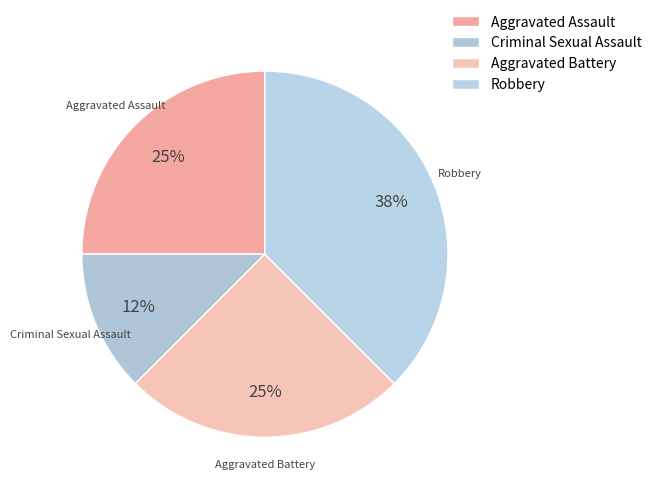

Does Aggravated Battery represent more than half of the total?

No